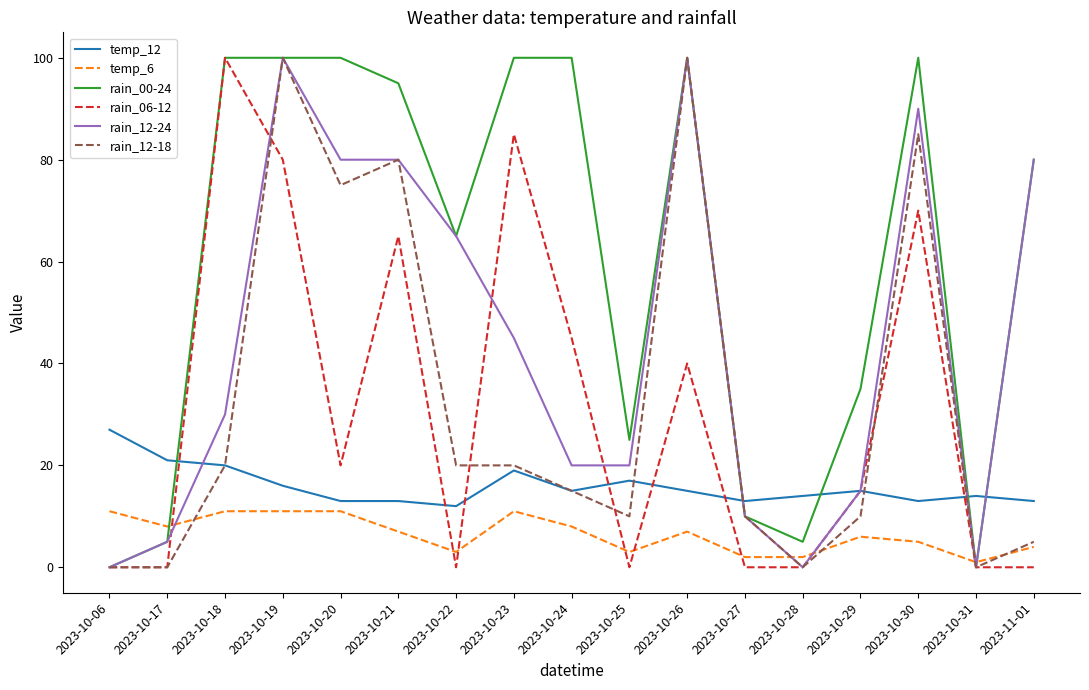

True or false: rain_12-24 has a value of -66 at 2023-10-28.

False